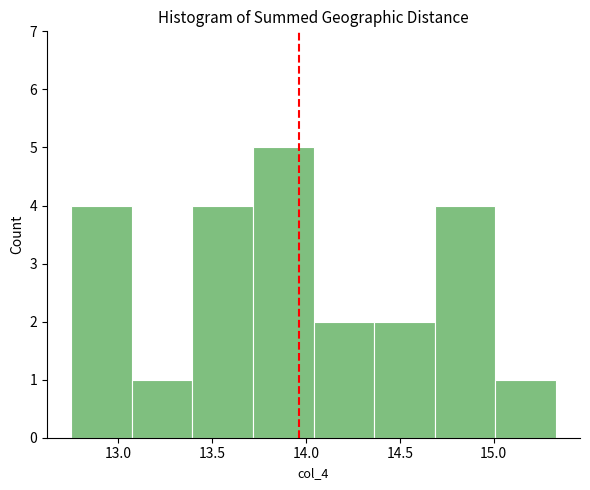

Reading left to right, list every bar in this chart as the range it spans on the x-axis followed by its height. Neither the bar edges nor the heights are printed on the chart, so give them approximately, as read against the axes.

12.75 to 13.05: 4
13.05 to 13.40: 1
13.40 to 13.70: 4
13.70 to 14.05: 5
14.05 to 14.35: 2
14.35 to 14.70: 2
14.70 to 15.00: 4
15.00 to 15.35: 1